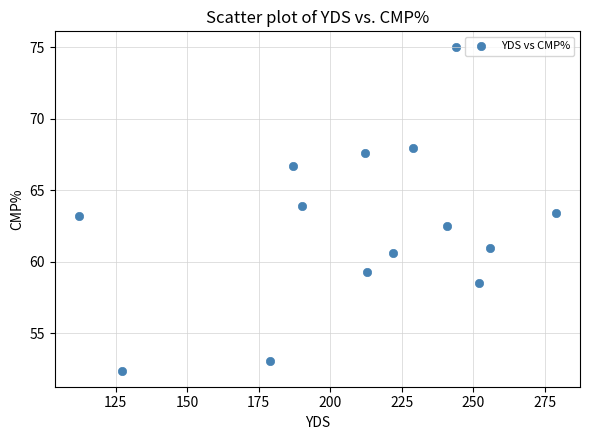

What is the range of X values (max minus min)?

167.0